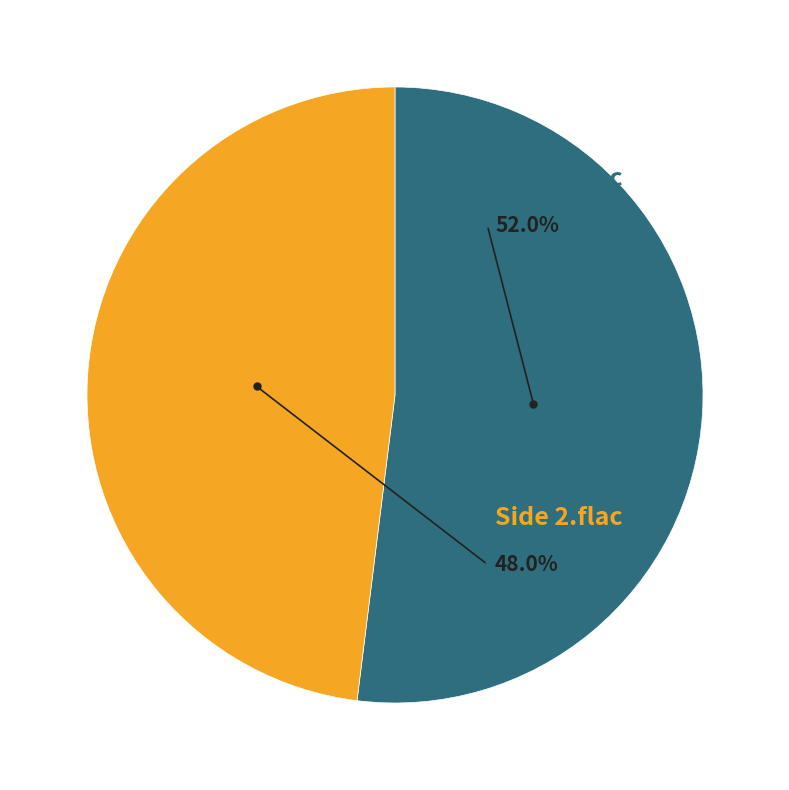

How much of the chart is everything except Side 2.flac?

52.0%